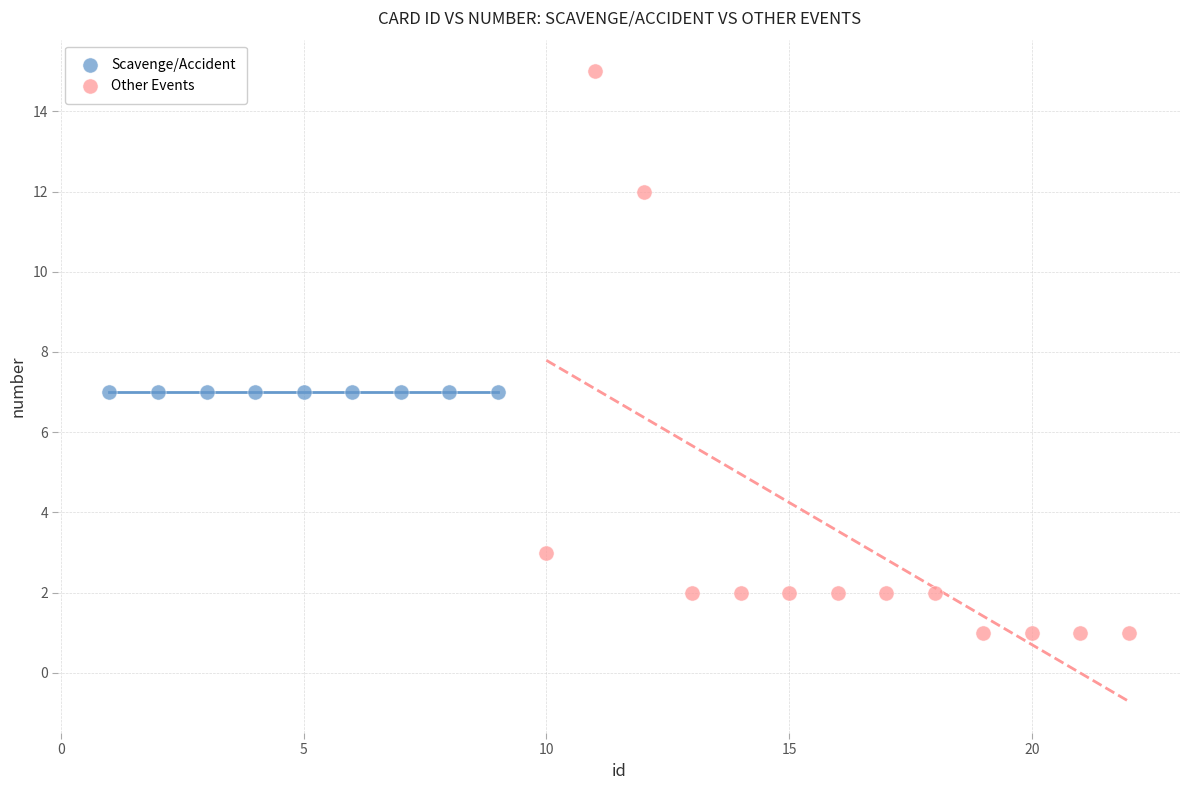

Which series contains the highest Y value?

Other Events